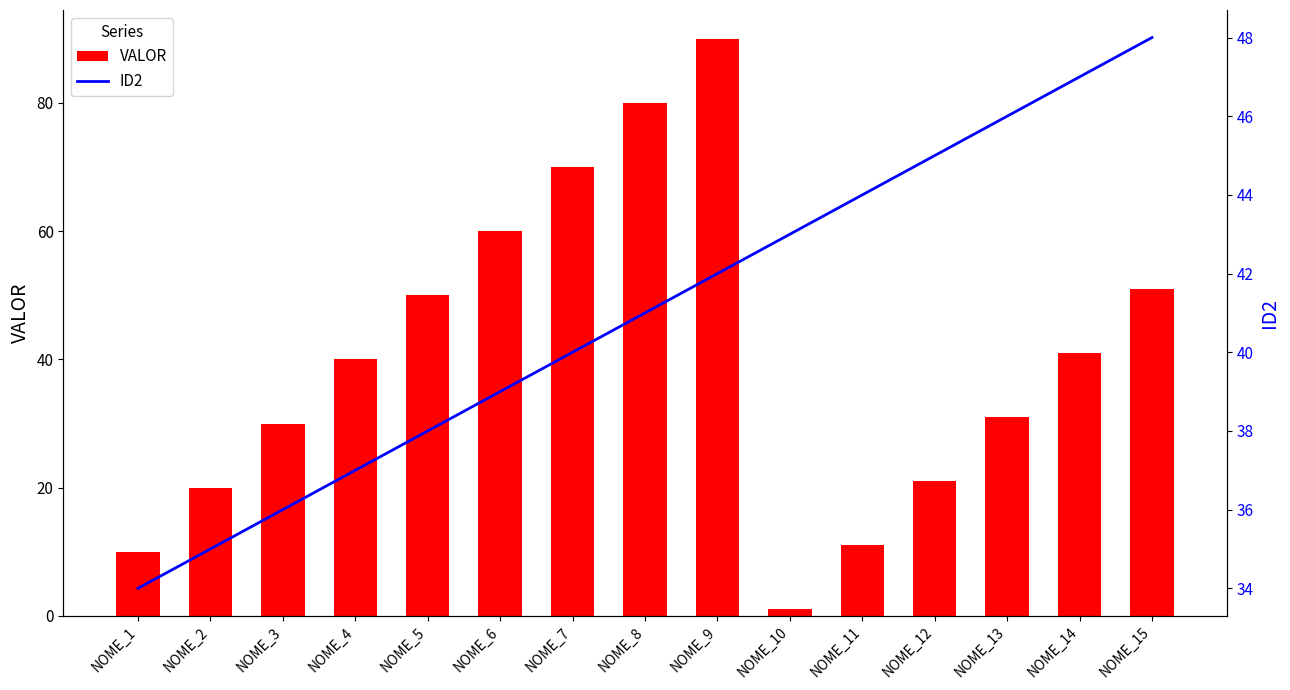

At NOME_2, list the series in order from smallest to largest.

VALOR, ID2